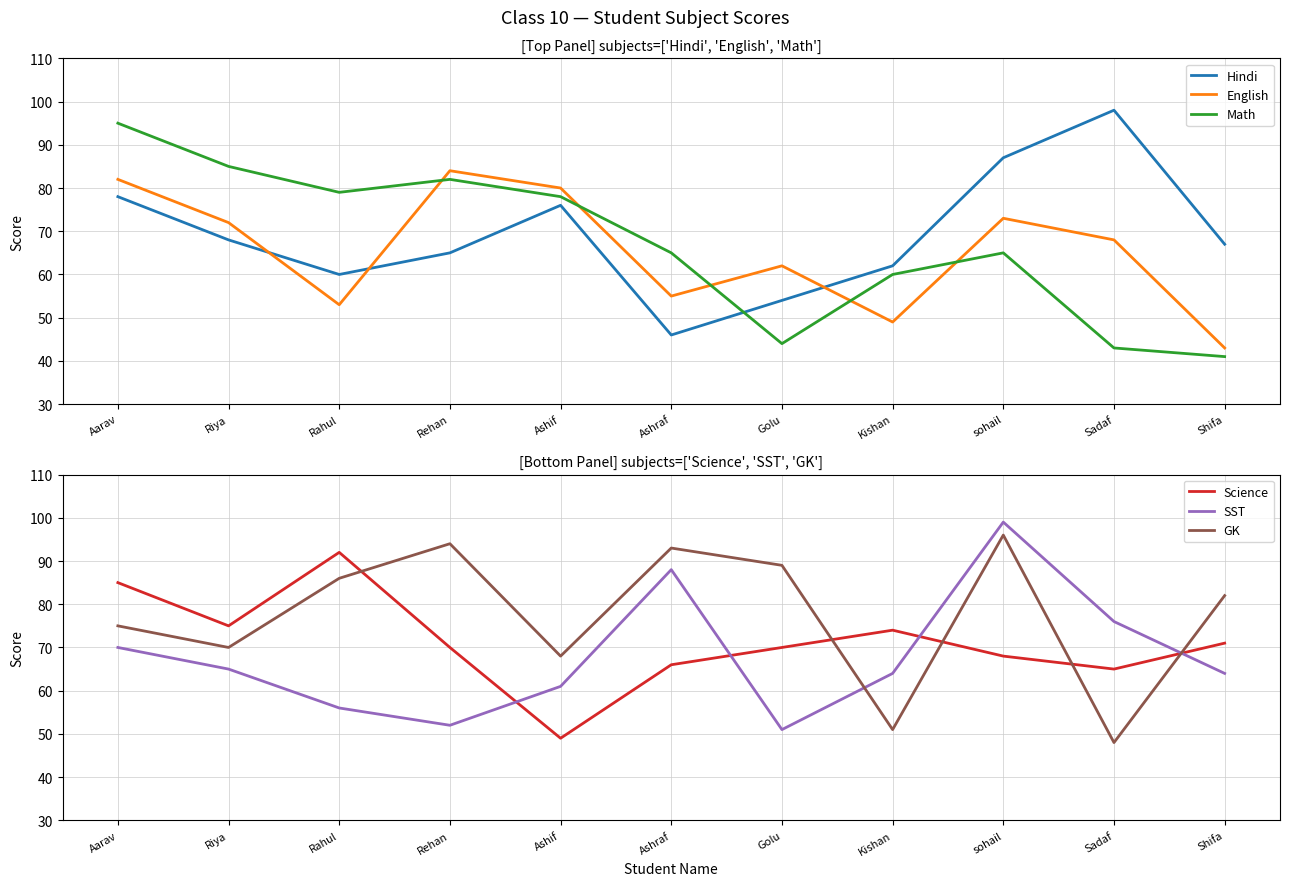

True or false: SST and GK cross at least once.

True